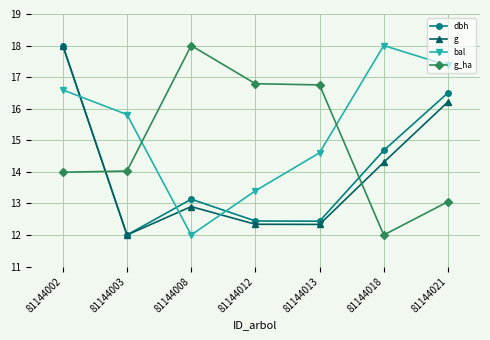

Is it true that dbh equals 7.1 at 81144002?

False